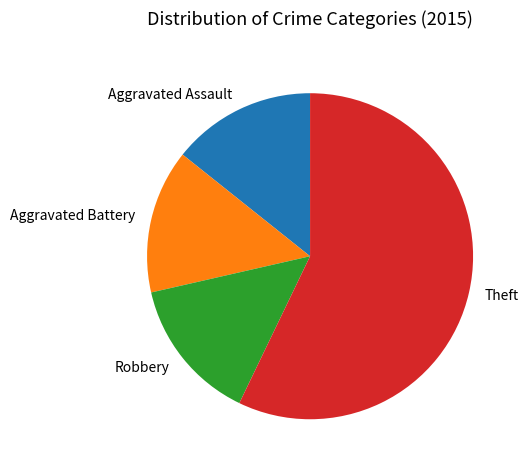

Is there any slice that represents more than half of the pie?

Yes